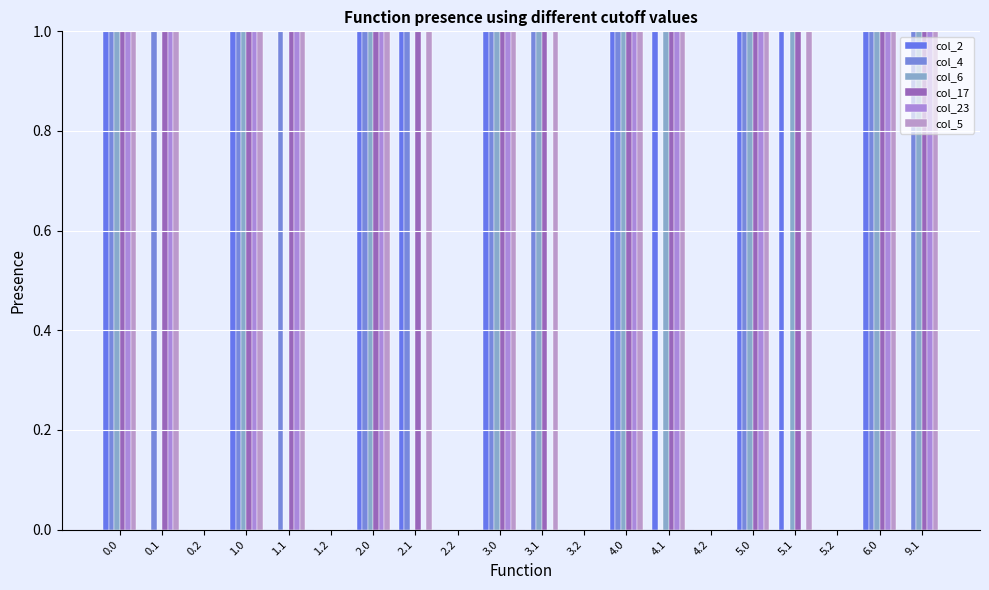

Are the bars horizontal?

No